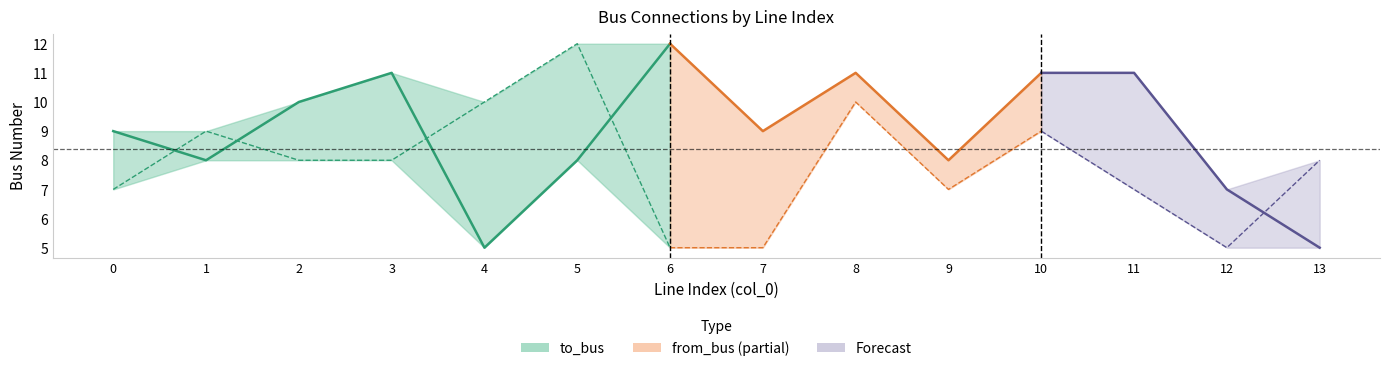

True or false: from_bus has more than 2 points higher than both neighbors.

True